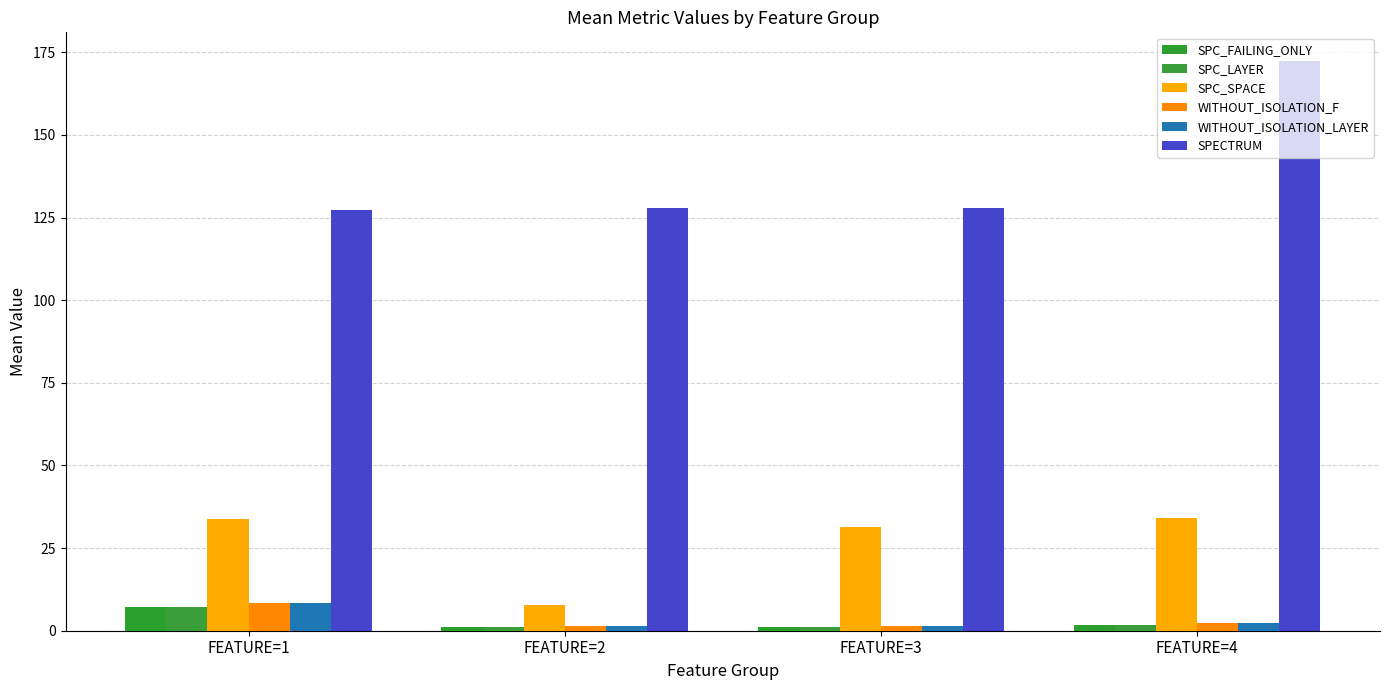

How many data points in SPC_SPACE are less than 33?

2